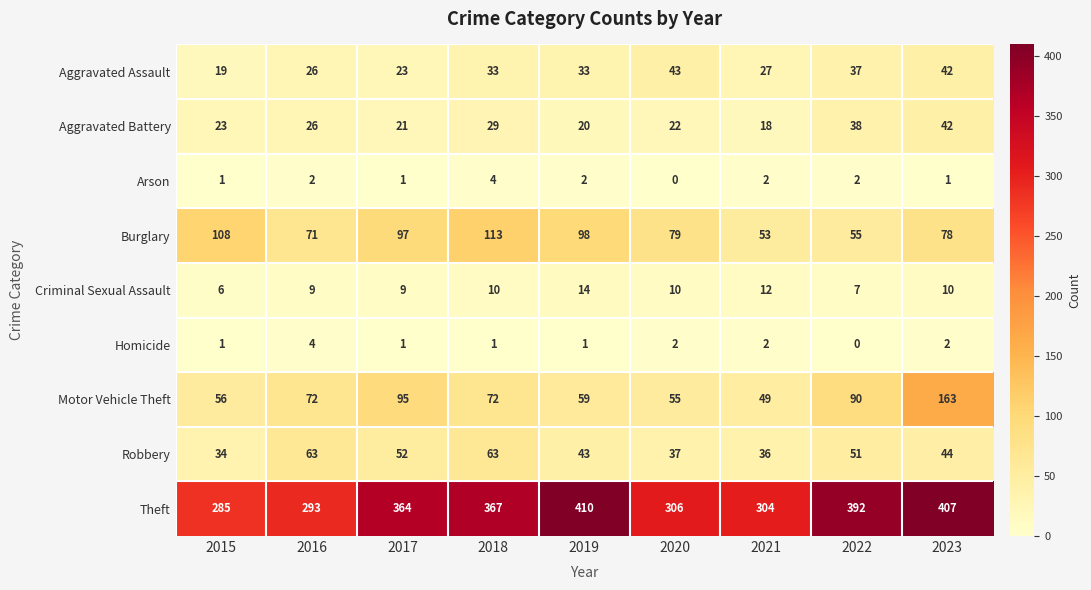

Which series has the largest range (max minus min)?

Theft